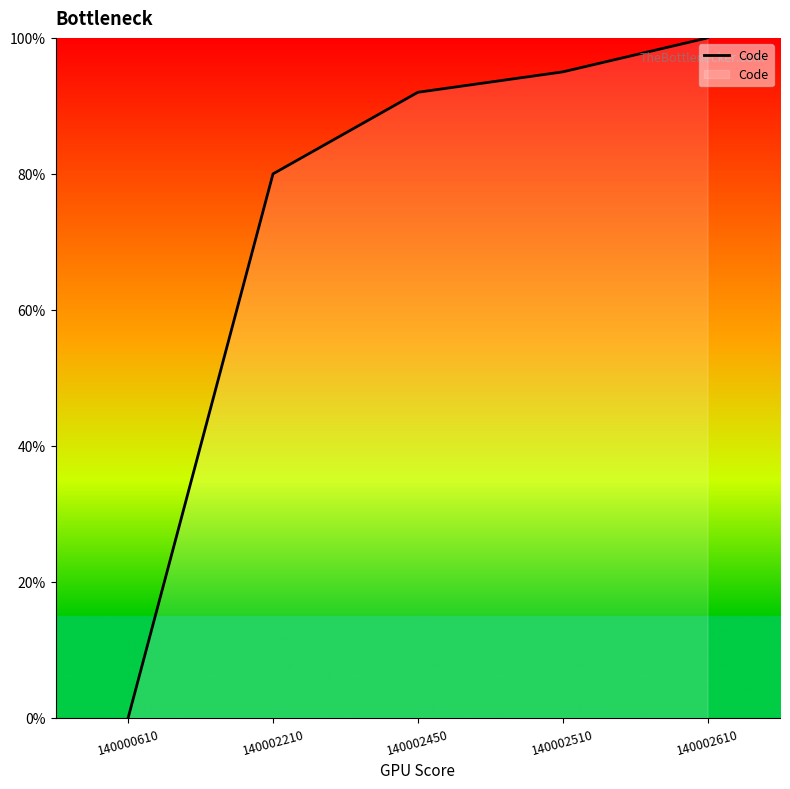

True or false: the data has more than 1 interior local peaks.

False